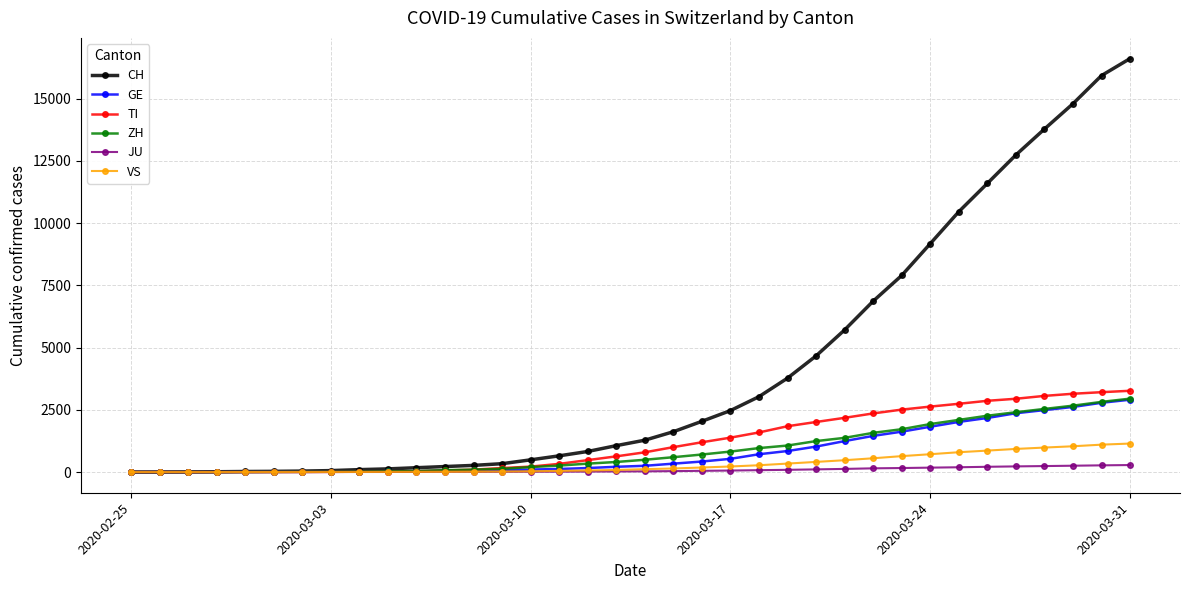

What is the value of the JU point at the 23rd from the left?

76